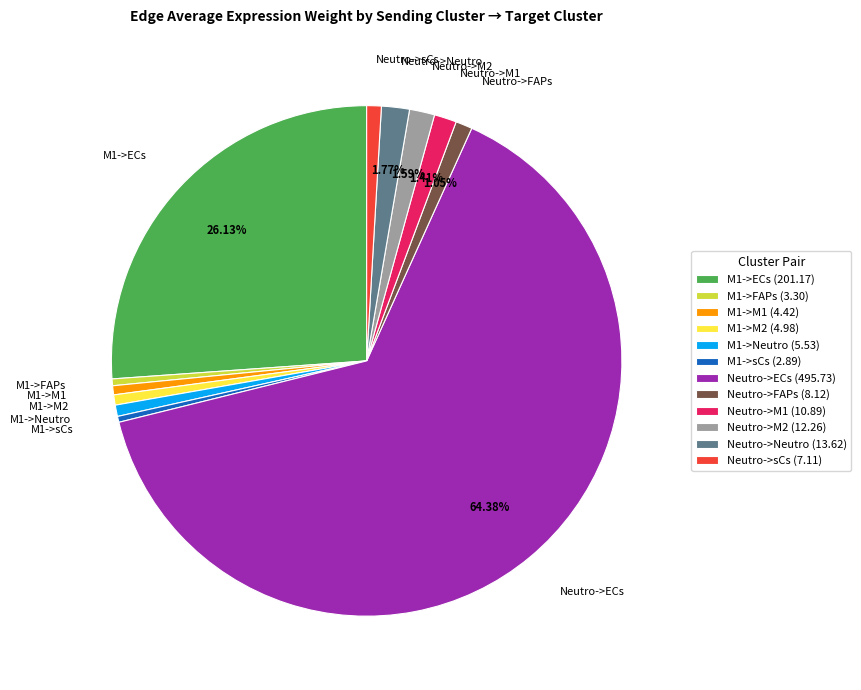

To the nearest percent, what is the difference between the largest and smallest slice percentages?

64%